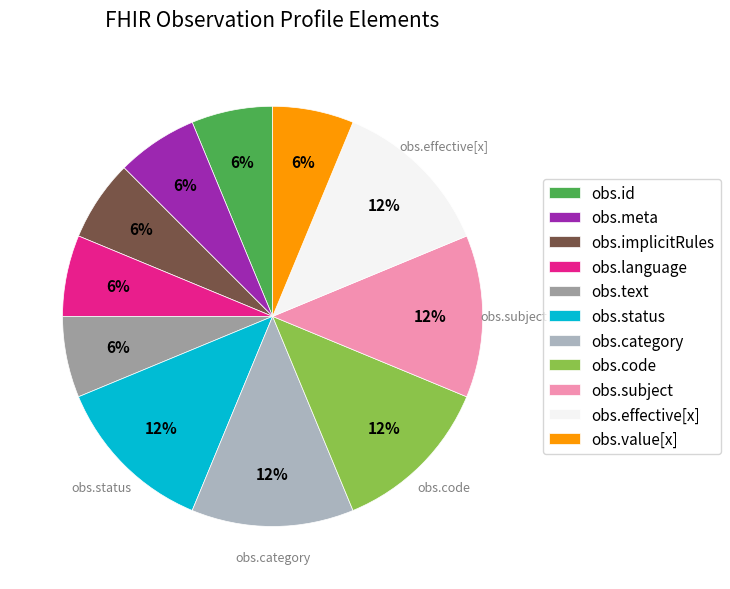

To the nearest percent, what is the difference between the largest and smallest slice percentages?

6%